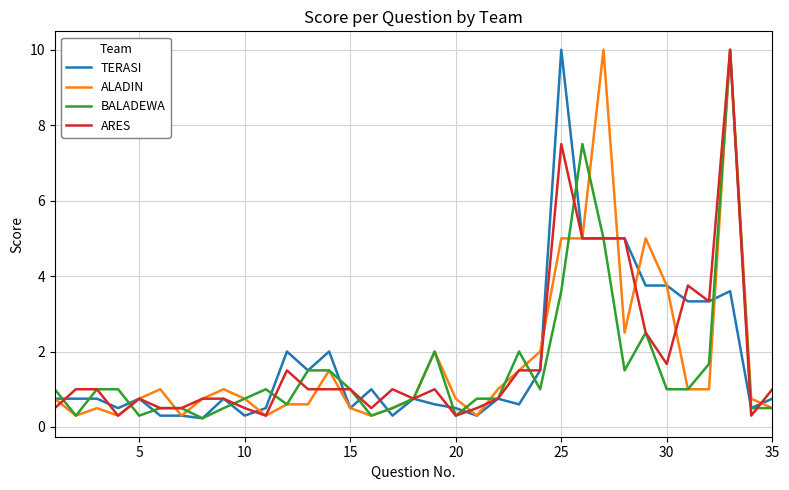

How many categories are shown in the chart?

35